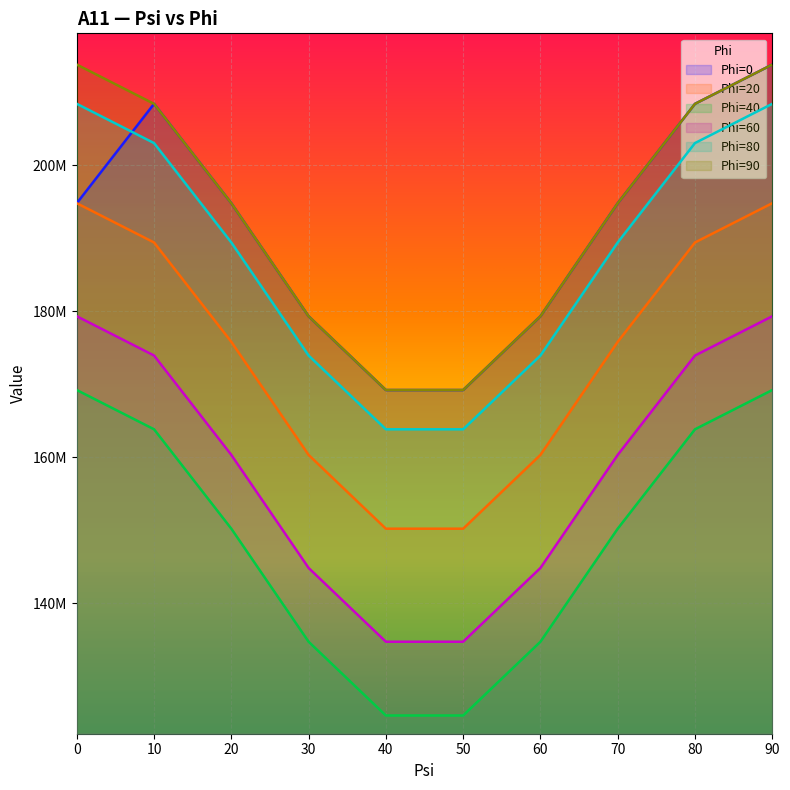

At which category is the sum across all series the highest?

90